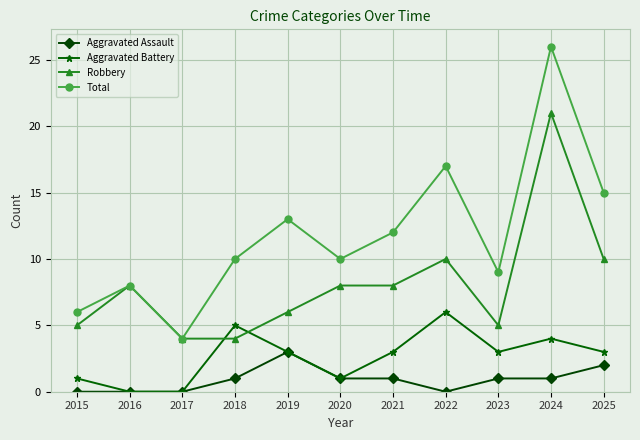

How many data points does each series have?

11